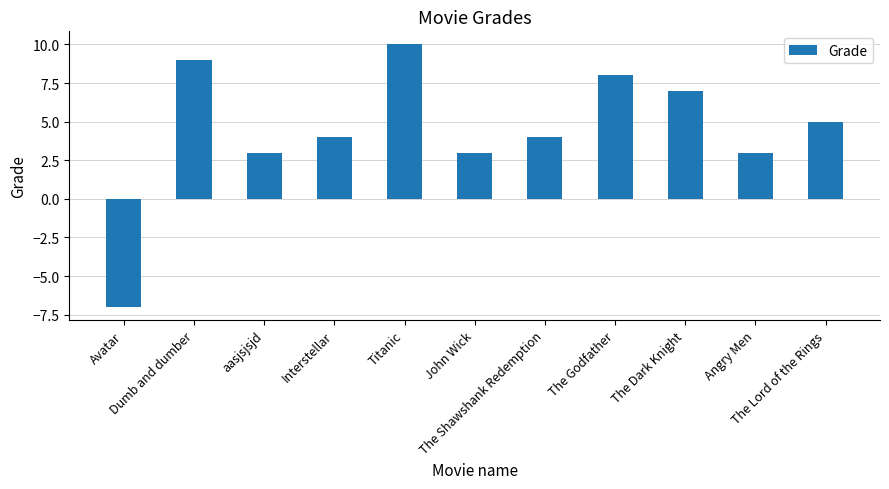

Between The Godfather and Dumb and dumber, which is larger?

Dumb and dumber